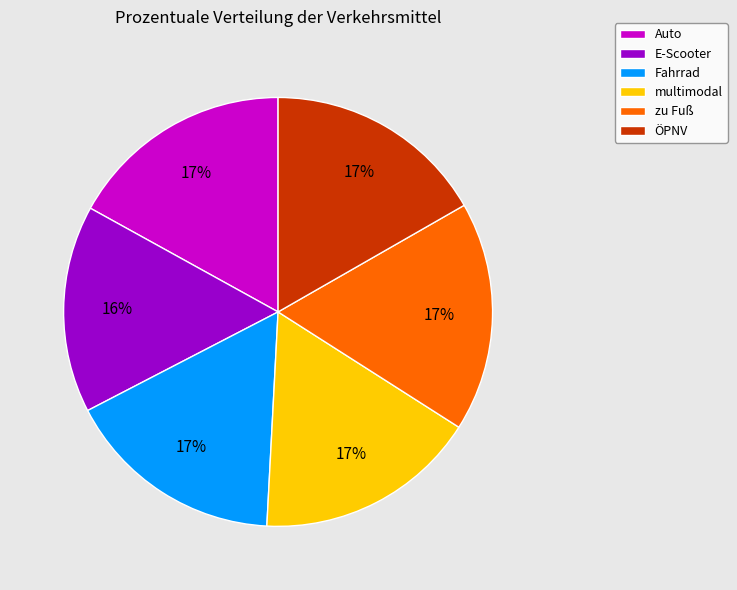

Is it true that ÖPNV is 17% of the pie?

True